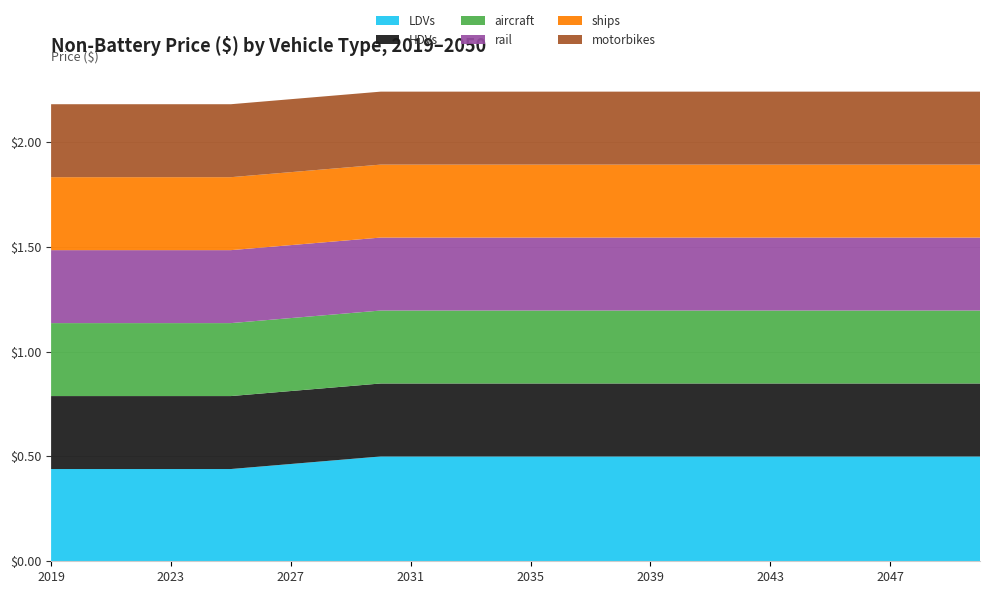

Reading right to left, extract all data points from this chart.

LDVs: 2050=0.5	2049=0.5	2048=0.5	2047=0.5	2046=0.5	2045=0.5	2044=0.5	2043=0.5	2042=0.5	2041=0.5	2040=0.5	2039=0.5	2038=0.5	2037=0.5	2036=0.5	2035=0.5	2034=0.5	2033=0.5	2032=0.5	2031=0.5	2030=0.5	2029=0.5	2028=0.5	2027=0.5	2026=0.5	2025=0.4	2024=0.4	2023=0.4	2022=0.4	2021=0.4	2020=0.4	2019=0.4
HDVs: 2050=0.3	2049=0.3	2048=0.3	2047=0.3	2046=0.3	2045=0.3	2044=0.3	2043=0.3	2042=0.3	2041=0.3	2040=0.3	2039=0.3	2038=0.3	2037=0.3	2036=0.3	2035=0.3	2034=0.3	2033=0.3	2032=0.3	2031=0.3	2030=0.3	2029=0.3	2028=0.3	2027=0.3	2026=0.3	2025=0.3	2024=0.3	2023=0.3	2022=0.3	2021=0.3	2020=0.3	2019=0.3
aircraft: 2050=0.3	2049=0.3	2048=0.3	2047=0.3	2046=0.3	2045=0.3	2044=0.3	2043=0.3	2042=0.3	2041=0.3	2040=0.3	2039=0.3	2038=0.3	2037=0.3	2036=0.3	2035=0.3	2034=0.3	2033=0.3	2032=0.3	2031=0.3	2030=0.3	2029=0.3	2028=0.3	2027=0.3	2026=0.3	2025=0.3	2024=0.3	2023=0.3	2022=0.3	2021=0.3	2020=0.3	2019=0.3
rail: 2050=0.3	2049=0.3	2048=0.3	2047=0.3	2046=0.3	2045=0.3	2044=0.3	2043=0.3	2042=0.3	2041=0.3	2040=0.3	2039=0.3	2038=0.3	2037=0.3	2036=0.3	2035=0.3	2034=0.3	2033=0.3	2032=0.3	2031=0.3	2030=0.3	2029=0.3	2028=0.3	2027=0.3	2026=0.3	2025=0.3	2024=0.3	2023=0.3	2022=0.3	2021=0.3	2020=0.3	2019=0.3
ships: 2050=0.3	2049=0.3	2048=0.3	2047=0.3	2046=0.3	2045=0.3	2044=0.3	2043=0.3	2042=0.3	2041=0.3	2040=0.3	2039=0.3	2038=0.3	2037=0.3	2036=0.3	2035=0.3	2034=0.3	2033=0.3	2032=0.3	2031=0.3	2030=0.3	2029=0.3	2028=0.3	2027=0.3	2026=0.3	2025=0.3	2024=0.3	2023=0.3	2022=0.3	2021=0.3	2020=0.3	2019=0.3
motorbikes: 2050=0.3	2049=0.3	2048=0.3	2047=0.3	2046=0.3	2045=0.3	2044=0.3	2043=0.3	2042=0.3	2041=0.3	2040=0.3	2039=0.3	2038=0.3	2037=0.3	2036=0.3	2035=0.3	2034=0.3	2033=0.3	2032=0.3	2031=0.3	2030=0.3	2029=0.3	2028=0.3	2027=0.3	2026=0.3	2025=0.3	2024=0.3	2023=0.3	2022=0.3	2021=0.3	2020=0.3	2019=0.3